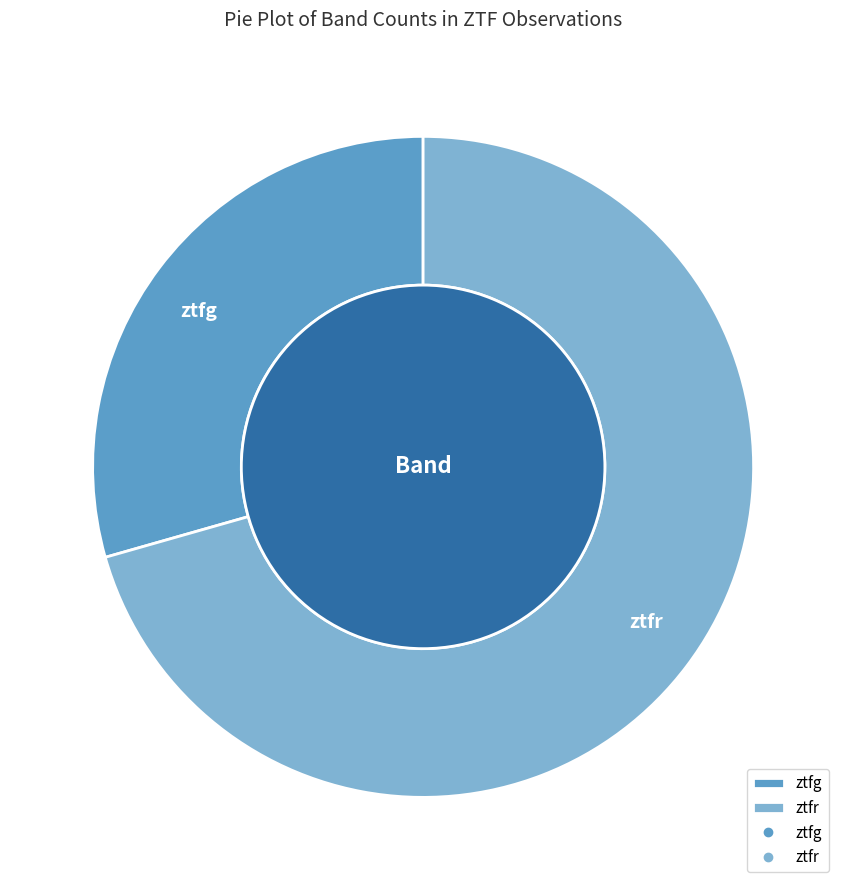

Which slice is the smallest?

ztfg